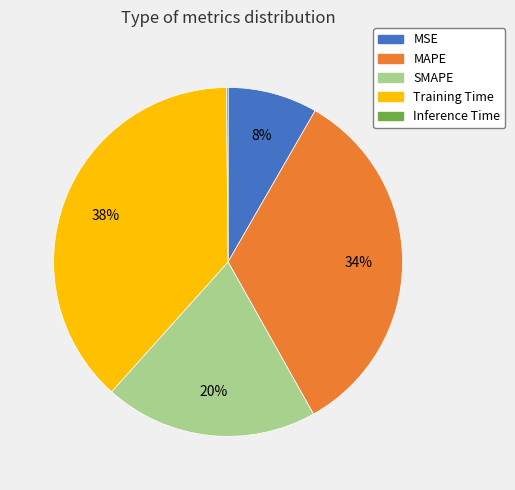

To the nearest percent, what is the difference between the largest and smallest slice percentages?

38%